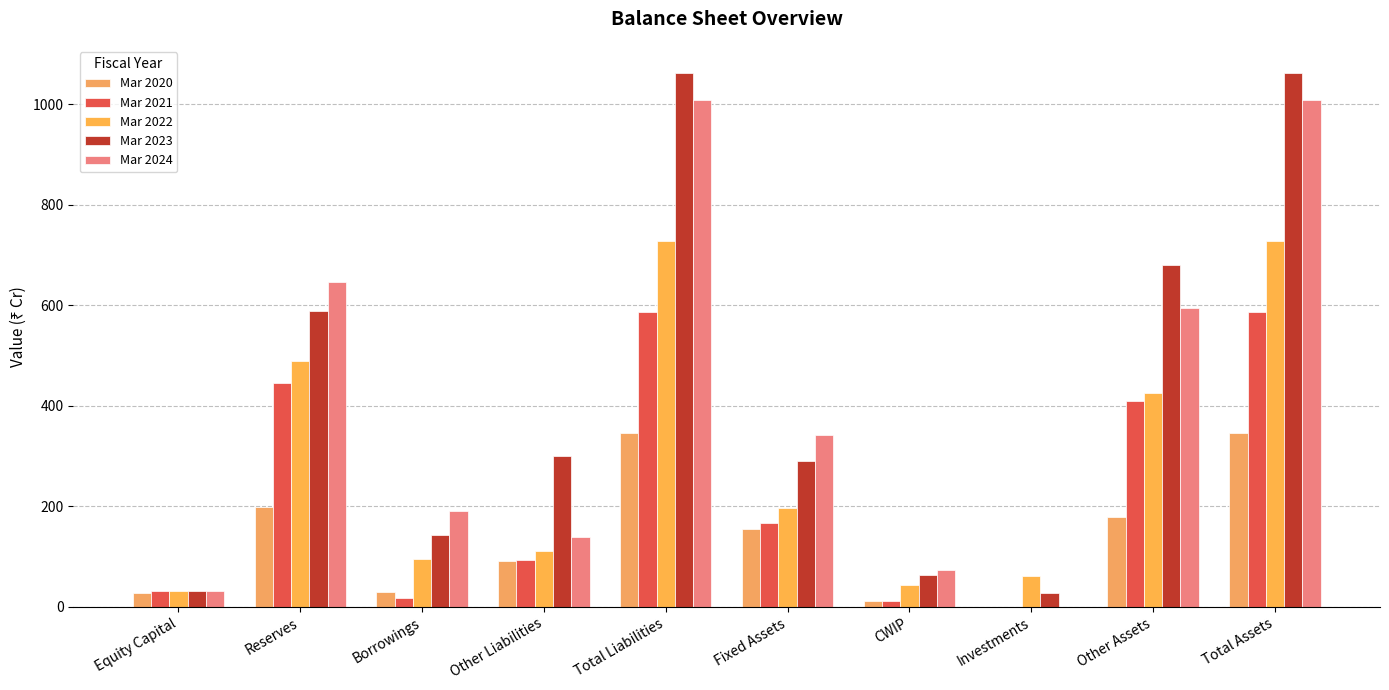

Reading left to right, extract all data points from this chart.

Mar 2020: 27	198	29	92	346	155	12	0	179	346
Mar 2021: 31	446	17	93	586	167	11	0	409	586
Mar 2022: 31	489	96	112	728	196	44	62	425	728
Mar 2023: 31	589	143	300	1063	291	64	27	680	1063
Mar 2024: 31	646	191	140	1008	341	73	0	594	1008